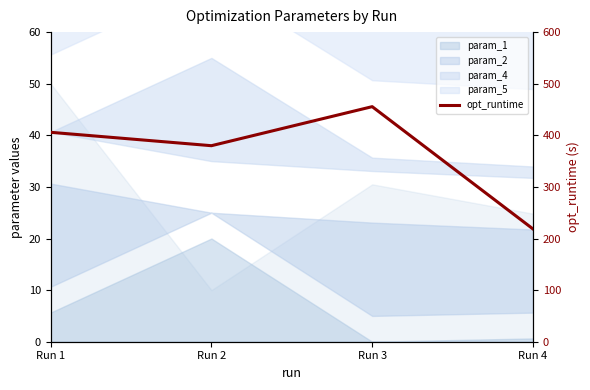

Reading left to right, transcribe all the data shown in this chart.

Run 1=405.8	Run 2=379.9	Run 3=455.5	Run 4=218.6